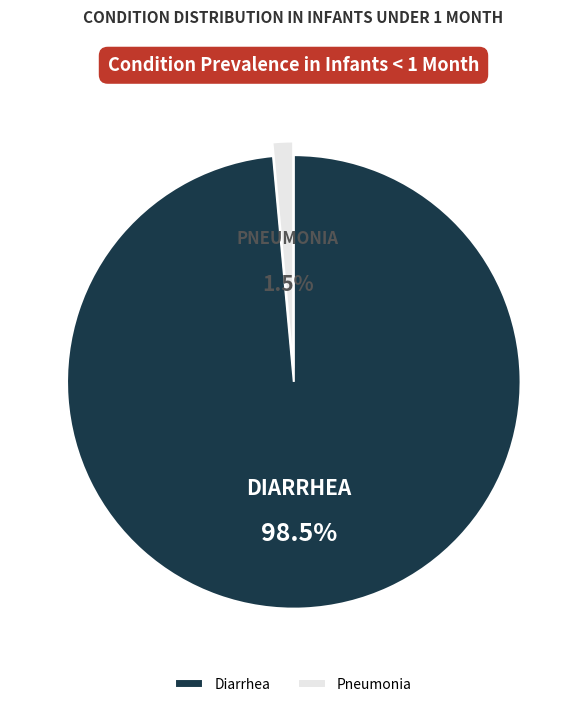

Count the number of slices in the pie.

2